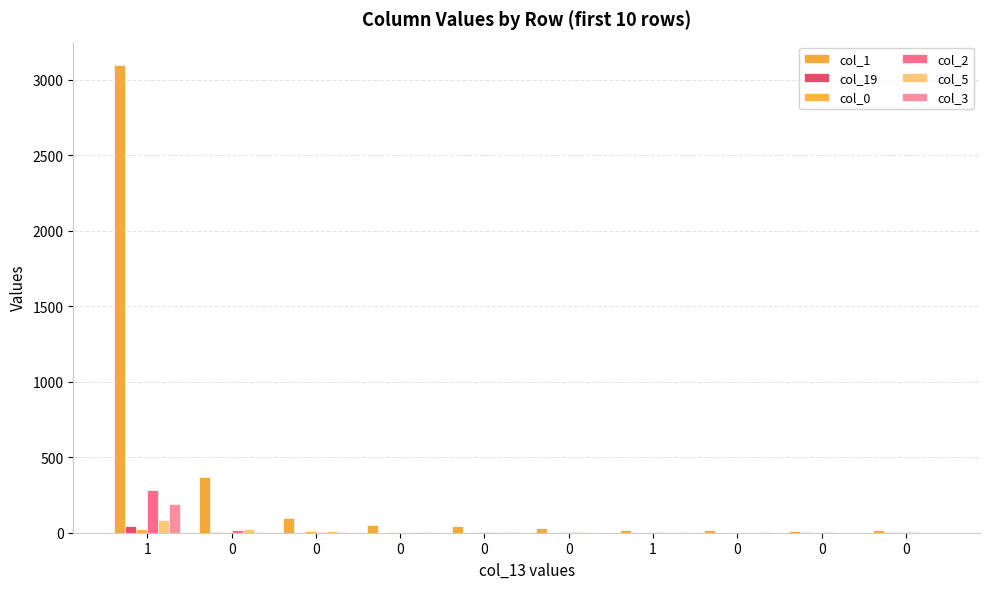

How many categories are shown in the chart?

10